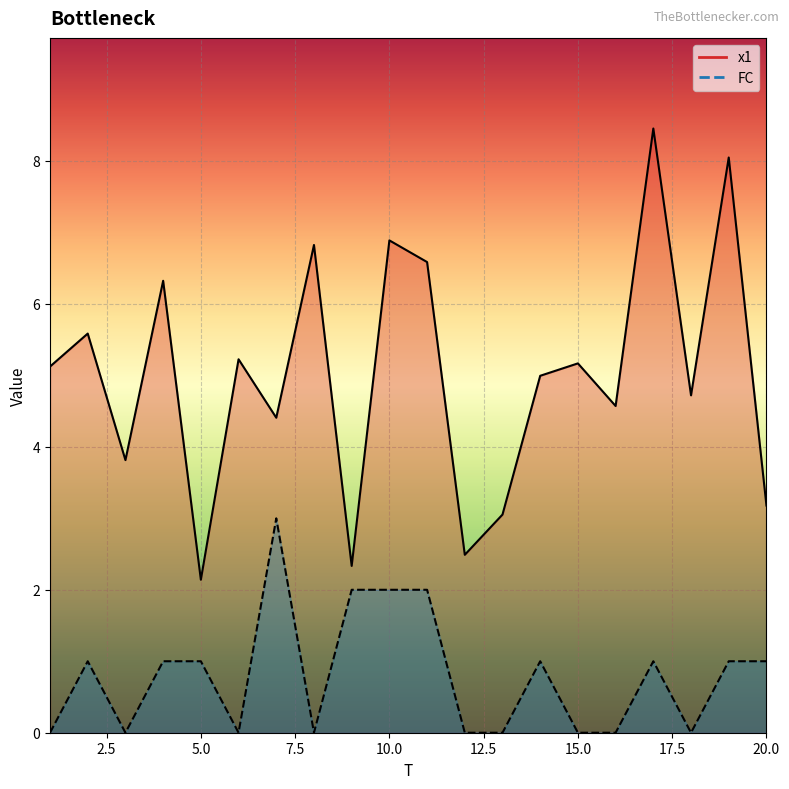

What is the maximum value for FC?

3.0